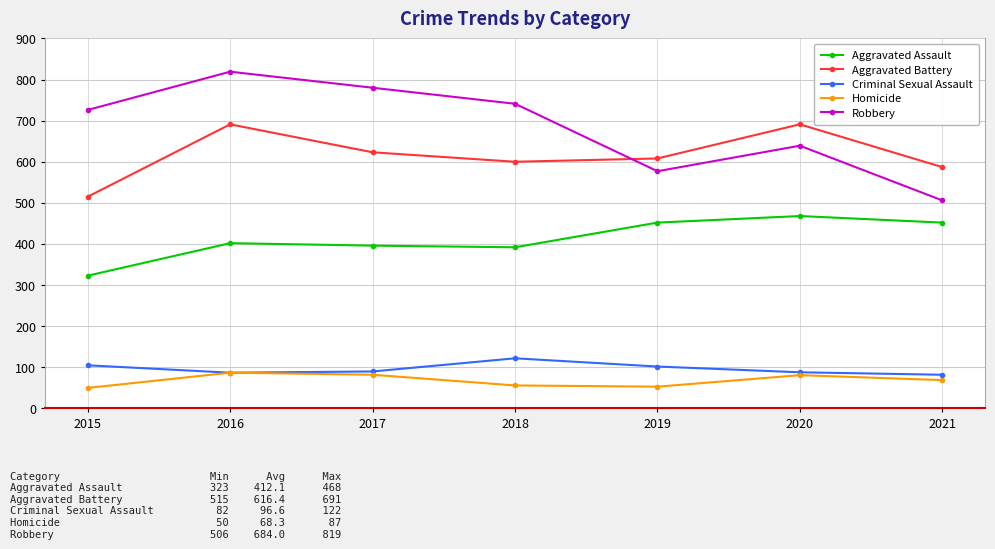

What is the difference between the maximum and minimum values in the Robbery series?

313